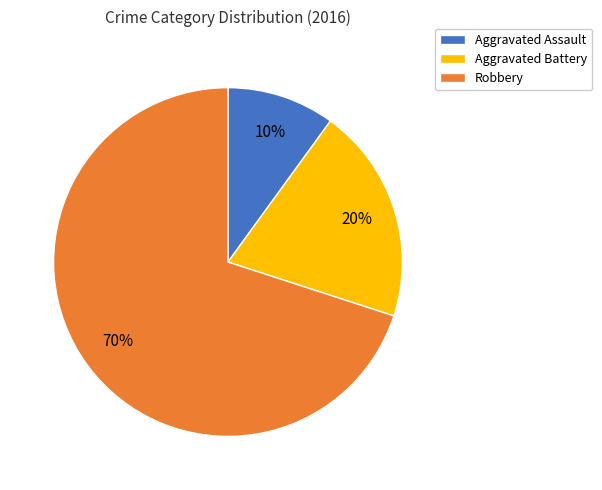

The Robbery slice represents 25% of the pie. True or false?

False